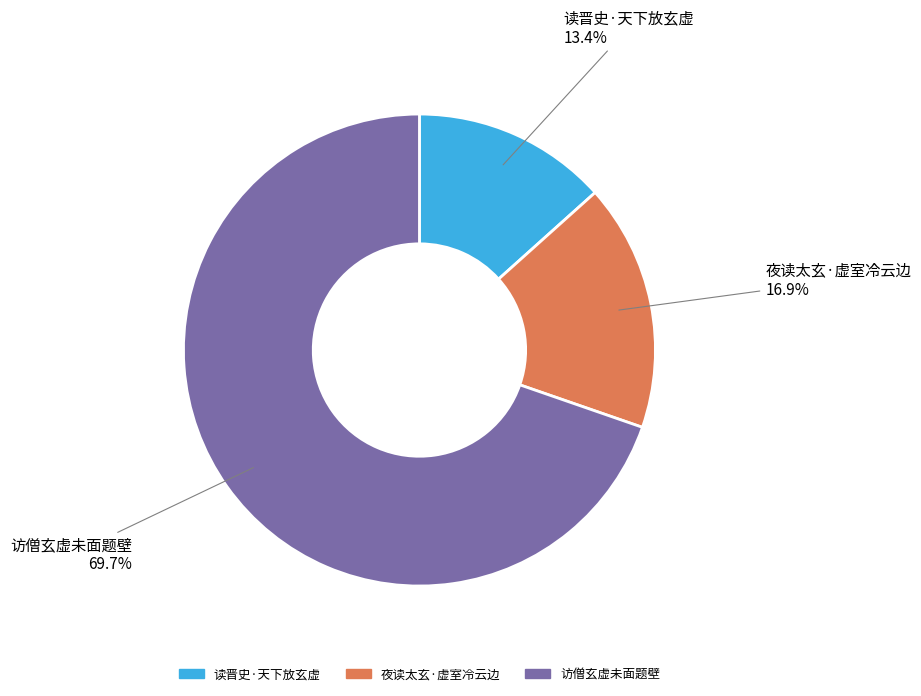

Does 夜读太玄·虚室冷云边 account for over 50% of the chart?

No